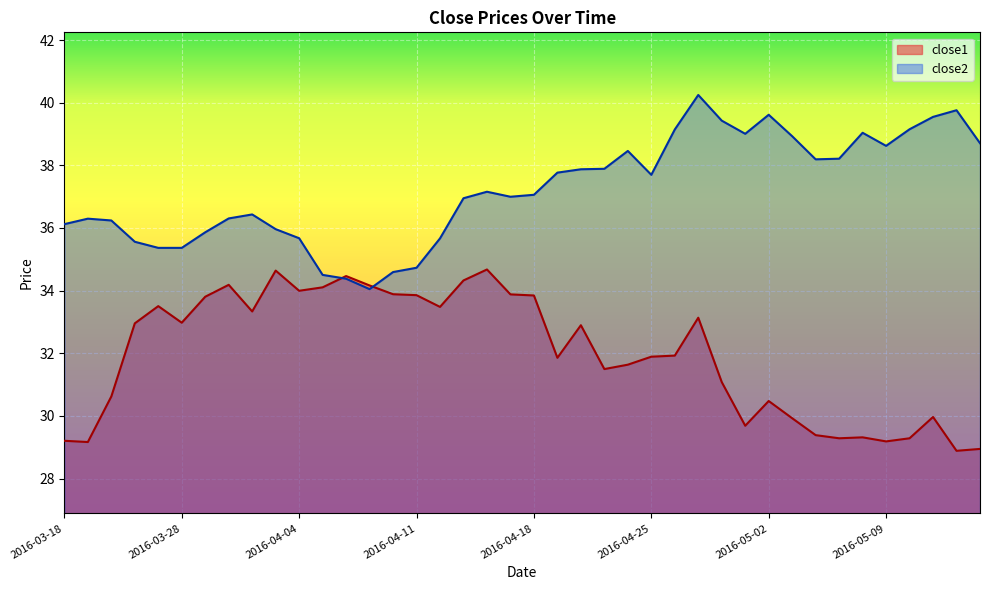

Rank the series by their average value, from highest to lowest.

close2, close1